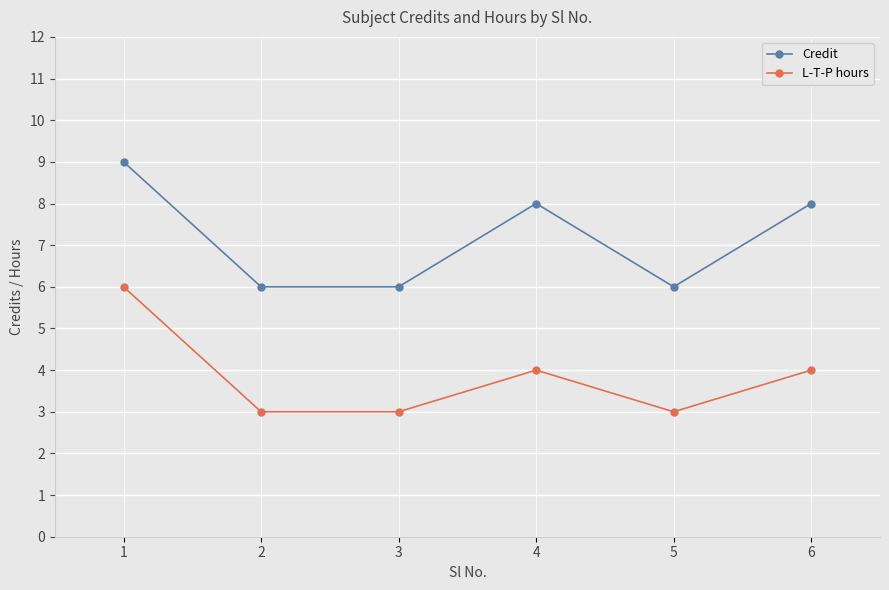

True or false: L-T-P hours and Credit cross at least once.

False